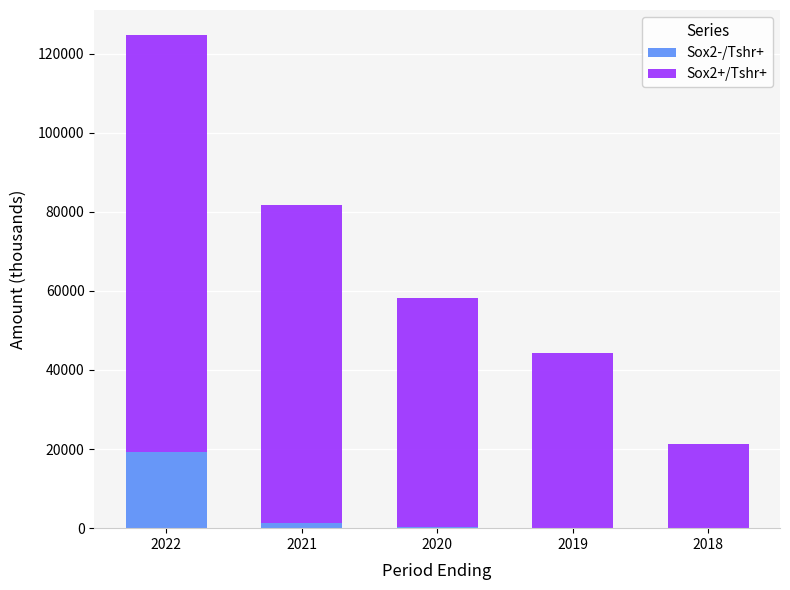

How many data points does each series have?

5